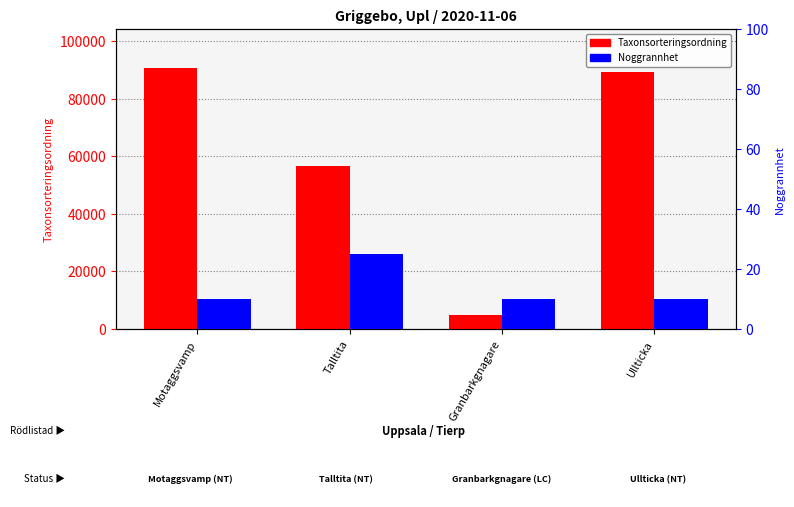

True or false: Taxonsorteringsordning has a value of 157530 at Motaggsvamp.

False